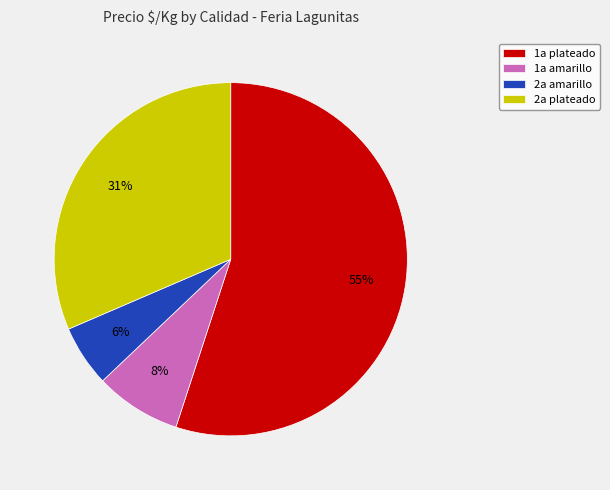

The 1a plateado slice represents 1% of the pie. True or false?

False